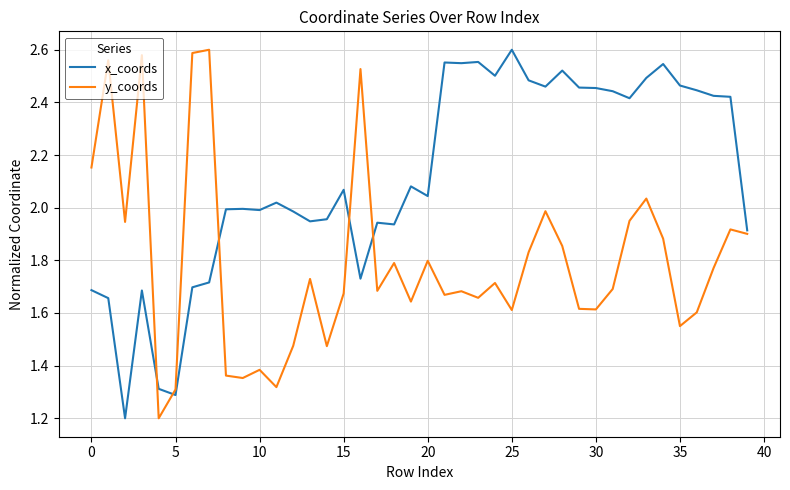

What are all the series names shown in the legend?

x_coords, y_coords